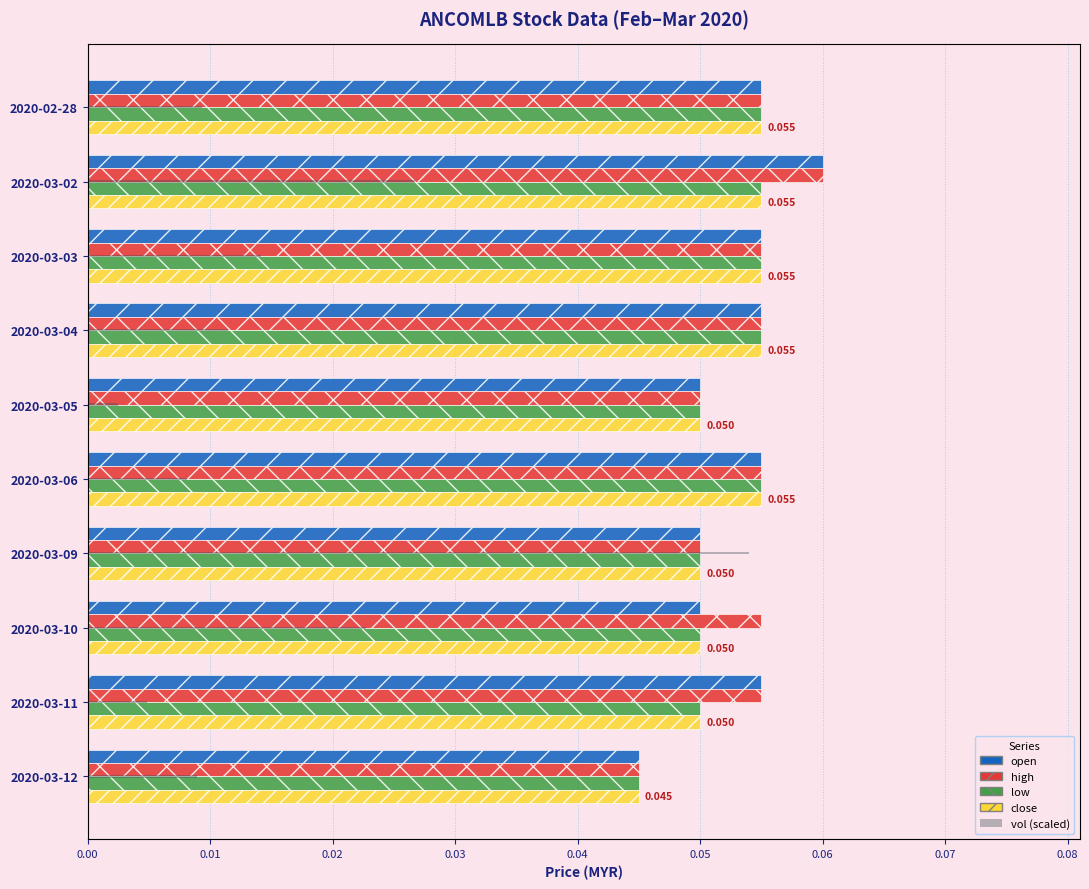

What are all the series names shown in the legend?

open, high, low, close, vol (scaled)